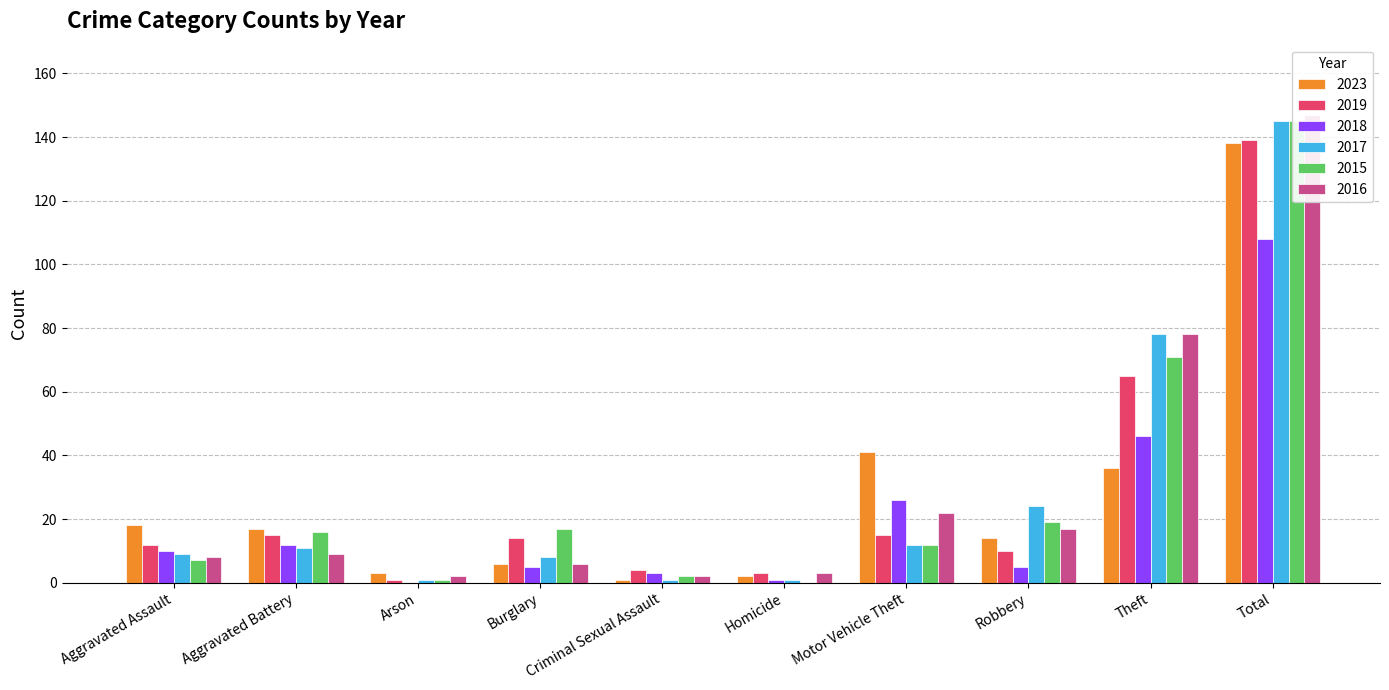

Reading right to left, list all the values displayed in this chart.

2023: 138	36	14	41	2	1	6	3	17	18
2019: 139	65	10	15	3	4	14	1	15	12
2018: 108	46	5	26	1	3	5	0	12	10
2017: 145	78	24	12	1	1	8	1	11	9
2015: 145	71	19	12	0	2	17	1	16	7
2016: 147	78	17	22	3	2	6	2	9	8